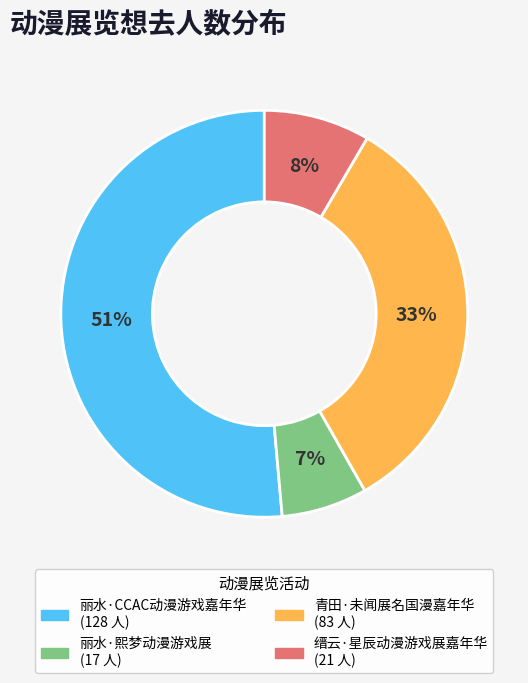

Does 丽水·CCAC动漫游戏嘉年华 account for over 50% of the chart?

Yes